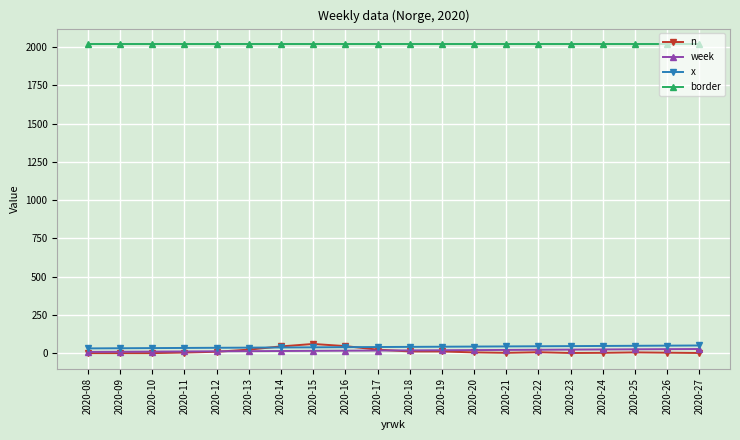

True or false: border and n cross at least once.

False